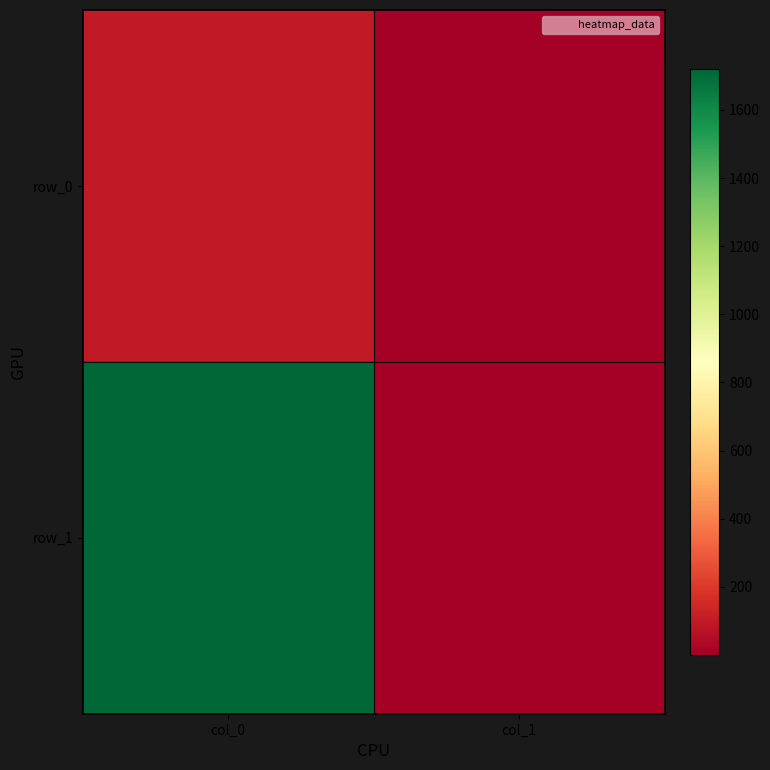

At which label does row_1 reach its peak?

col_0